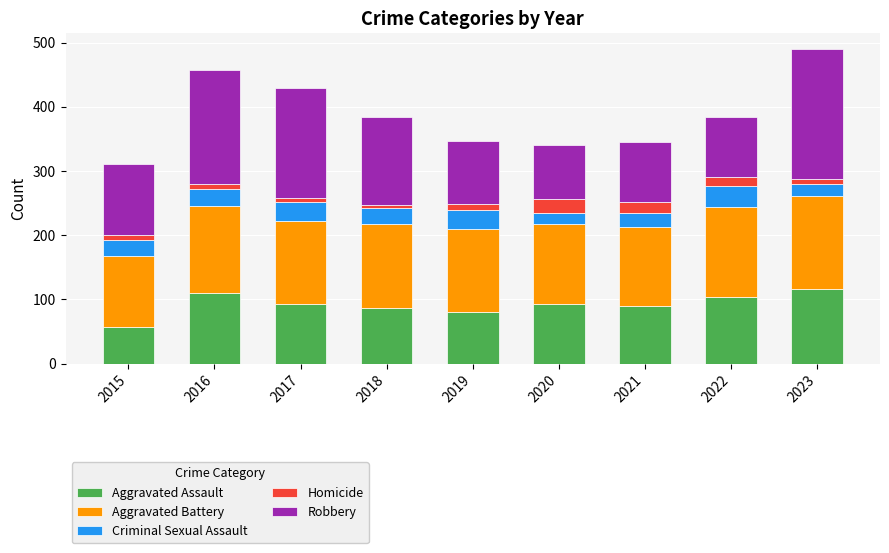

What is the total value across all series at 2022?

384